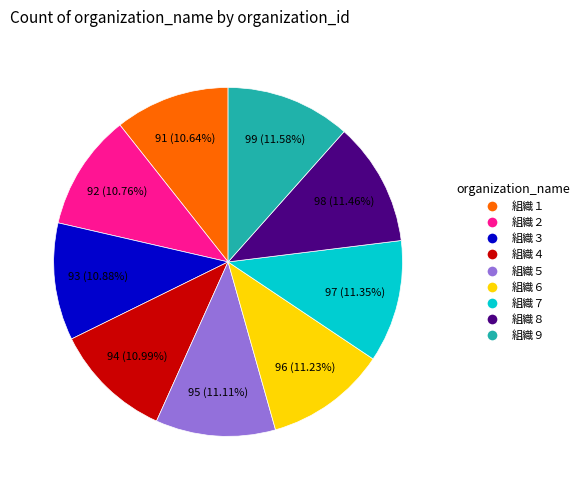

Combined, what portion of the pie is 組織７ and 組織６?

22.6%